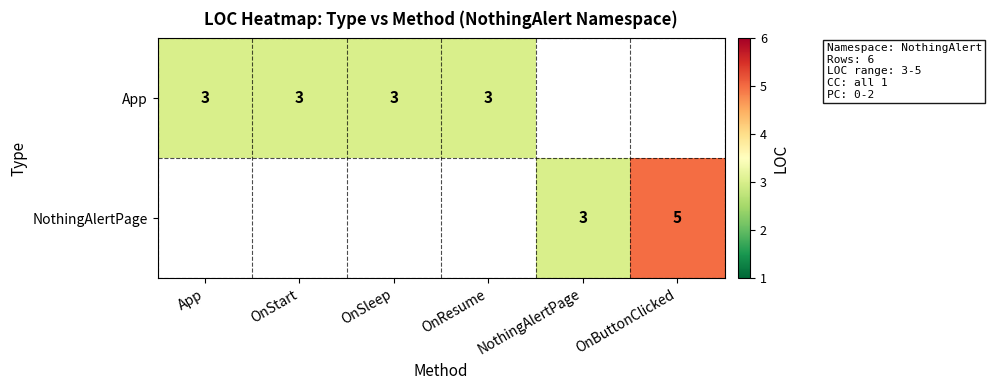

What is the smallest value displayed?

3.0